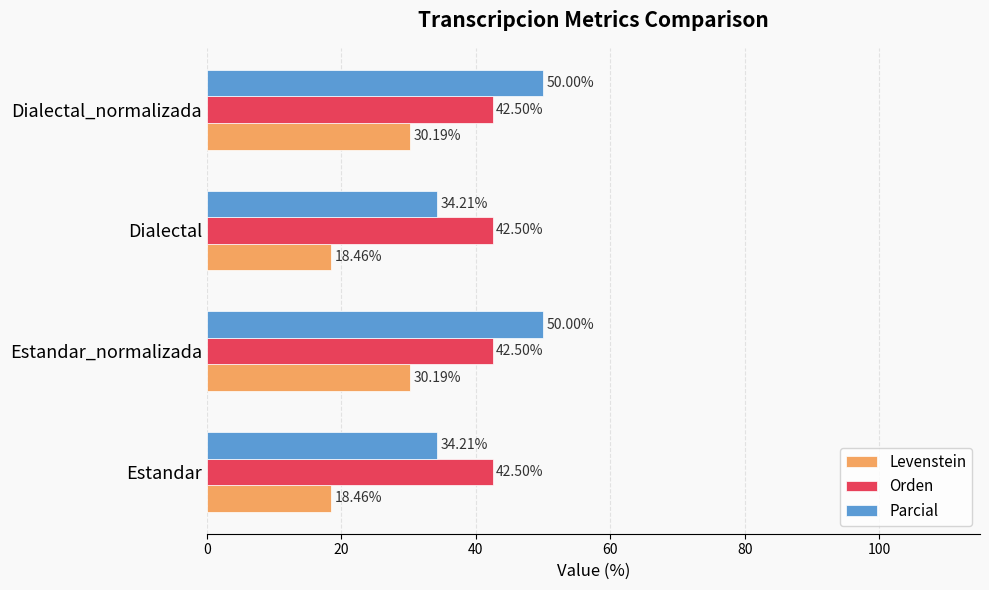

What is the average value of the Levenstein series?

24.3